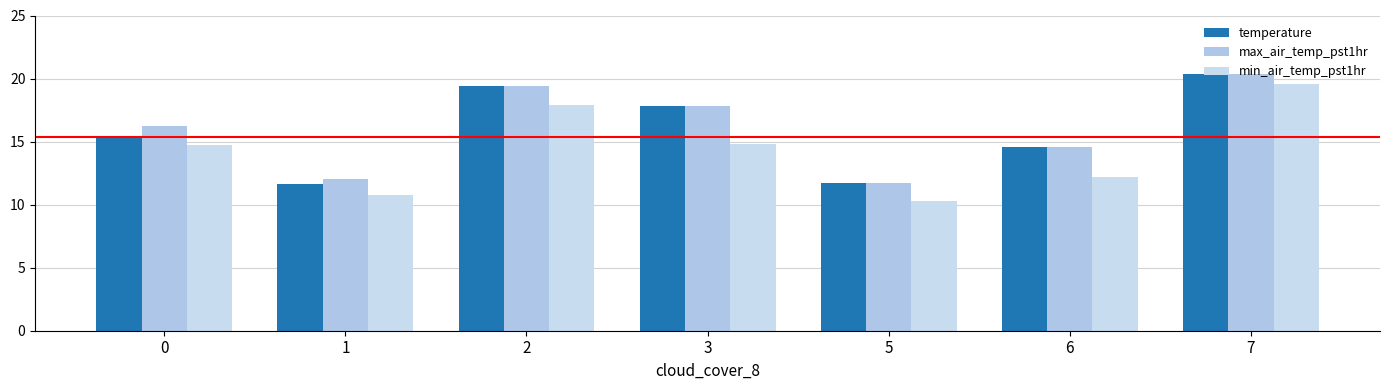

Between 2 and 7, which is larger?

7